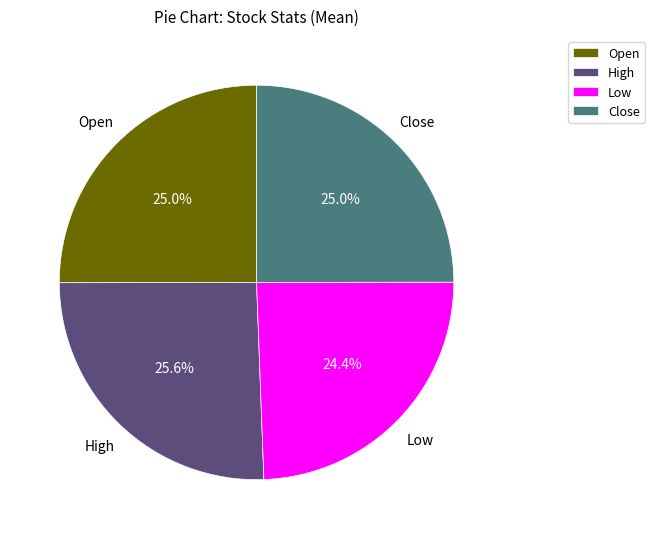

Count the number of slices in the pie.

4